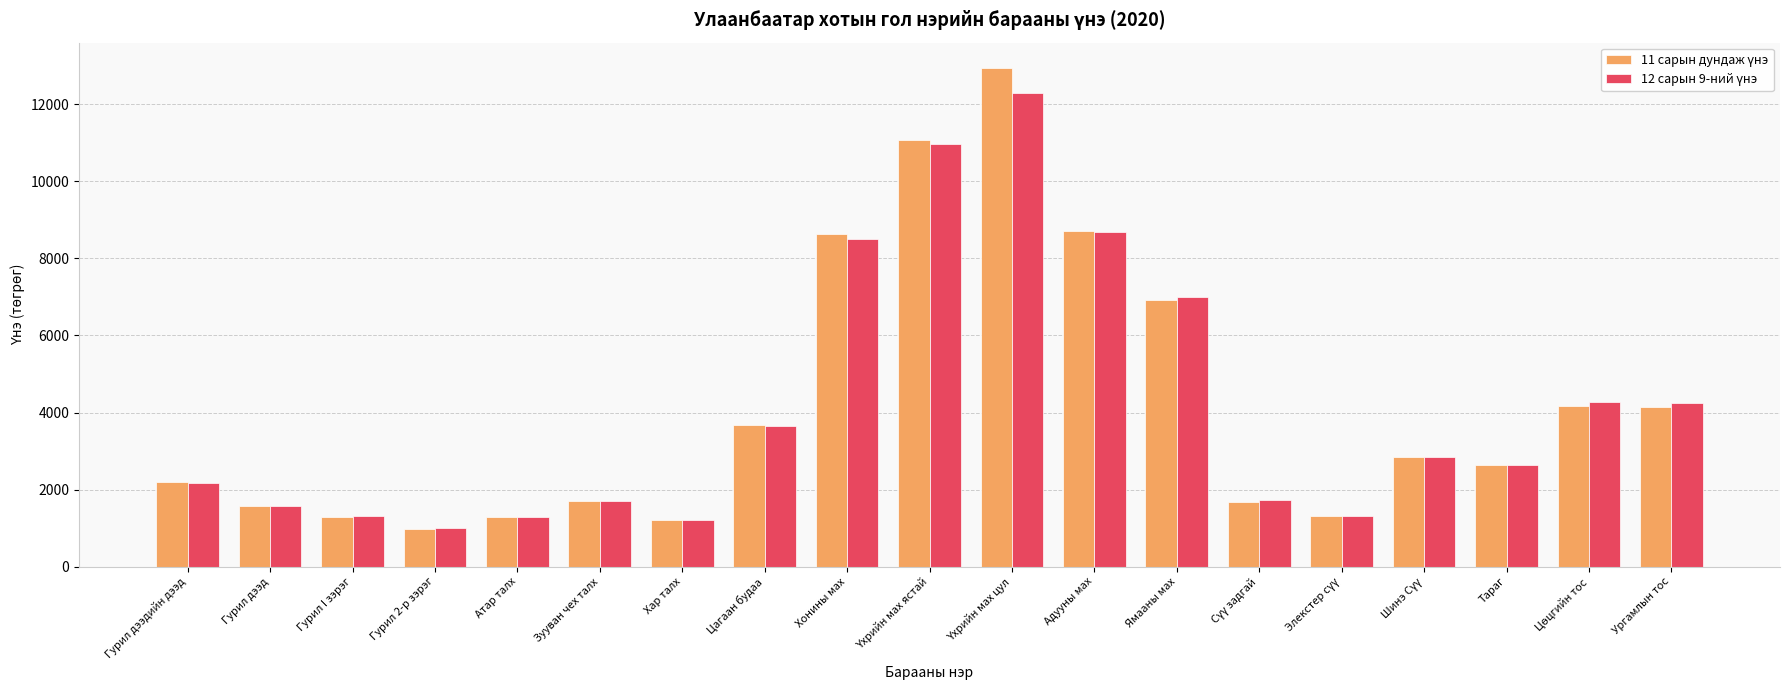

What is the total value across all series at Хар талх?

2430.7